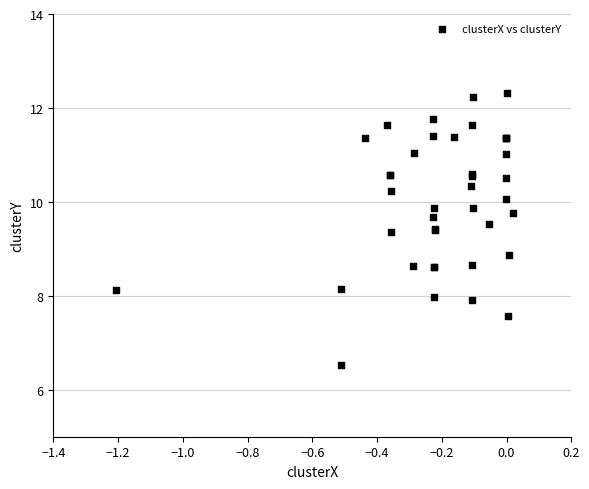

What Y value in the scatter plot is closest to 9?

8.9